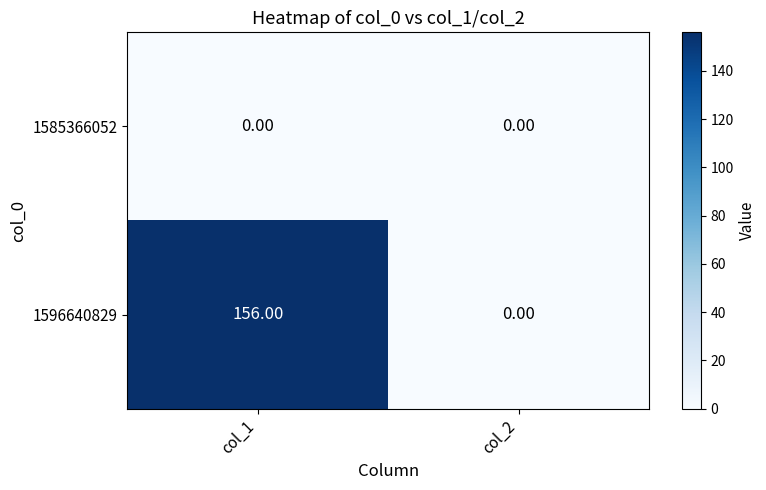

Rank the series by their average value, from lowest to highest.

1585366052, 1596640829